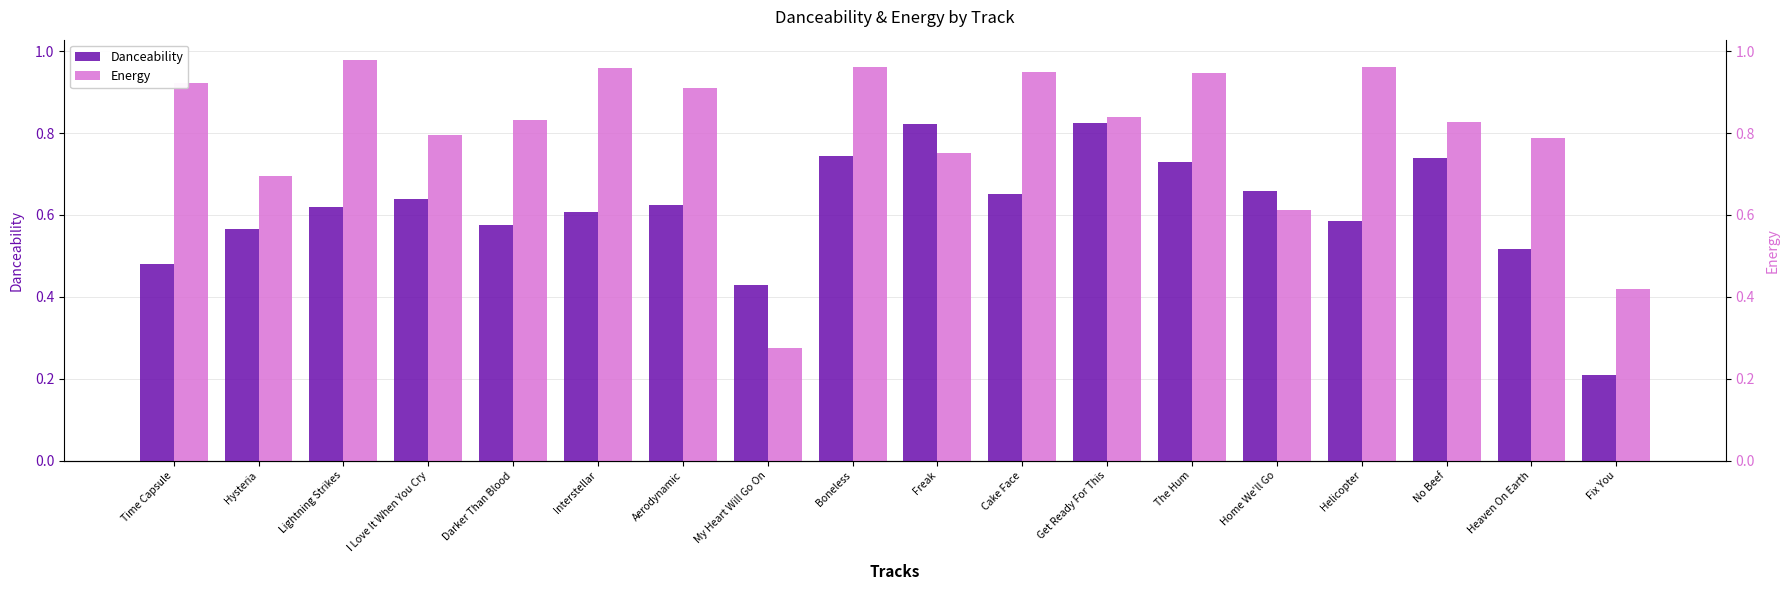

What are all the series names shown in the legend?

Danceability, Energy